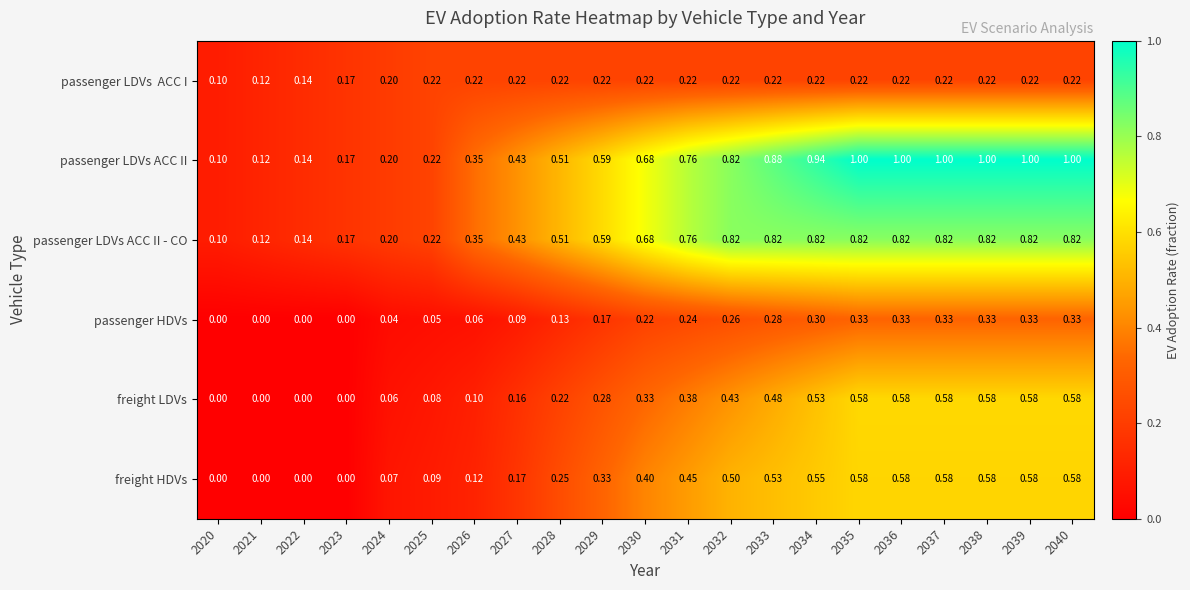

Which series changed the most between 2031 and 2034?

passenger LDVs ACC II